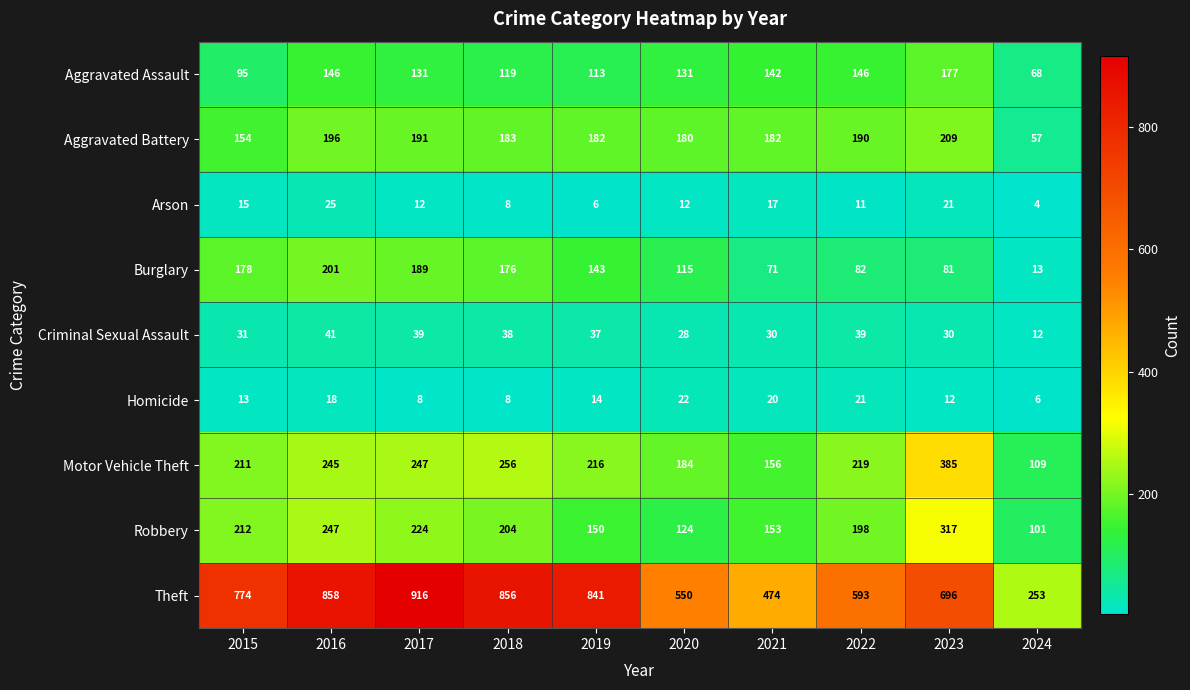

What is the difference between the maximum and minimum values in the Burglary series?

188